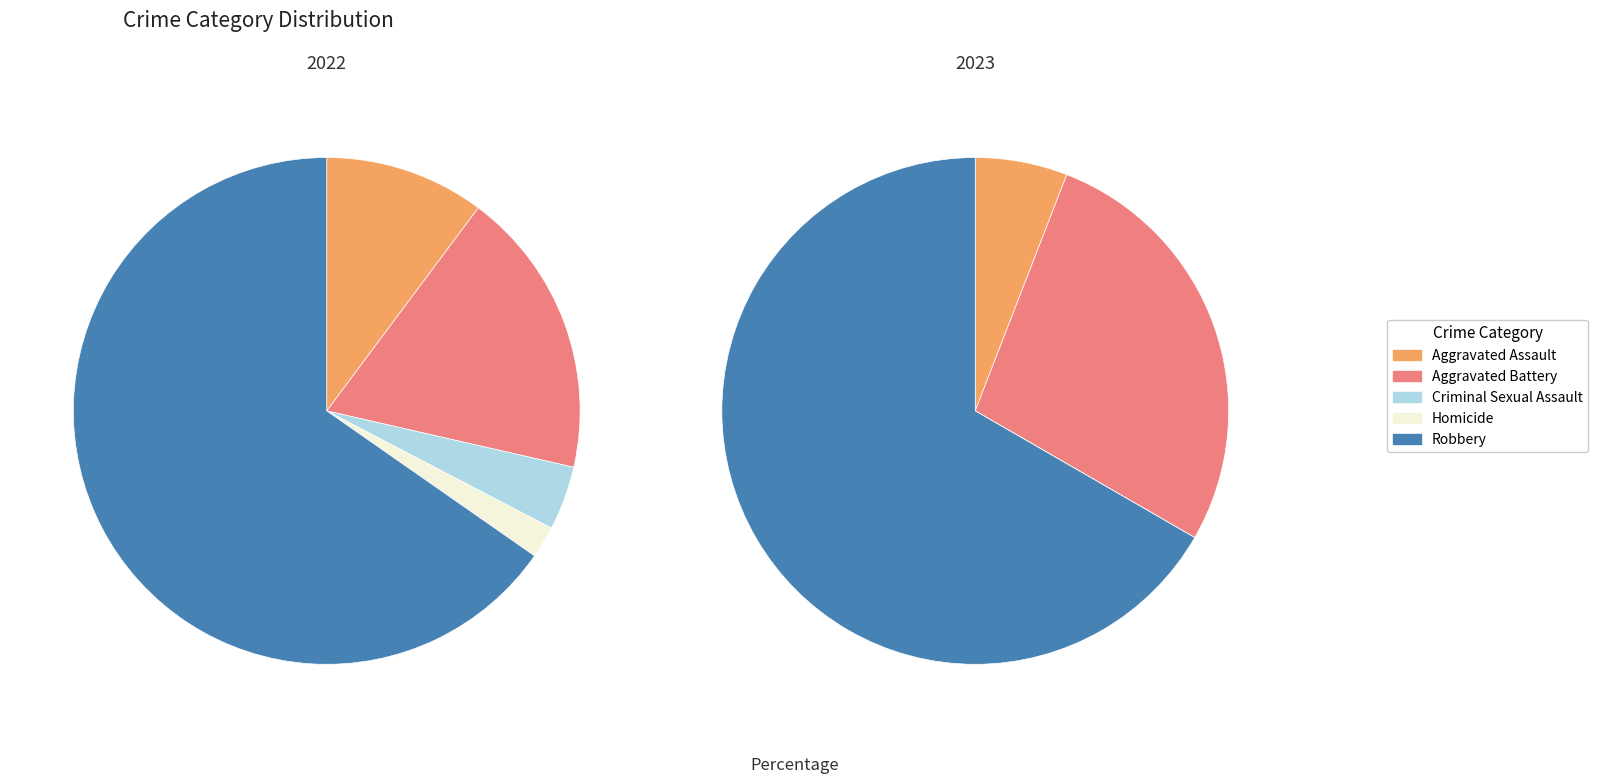

To the nearest percent, what is the average slice percentage?

20%